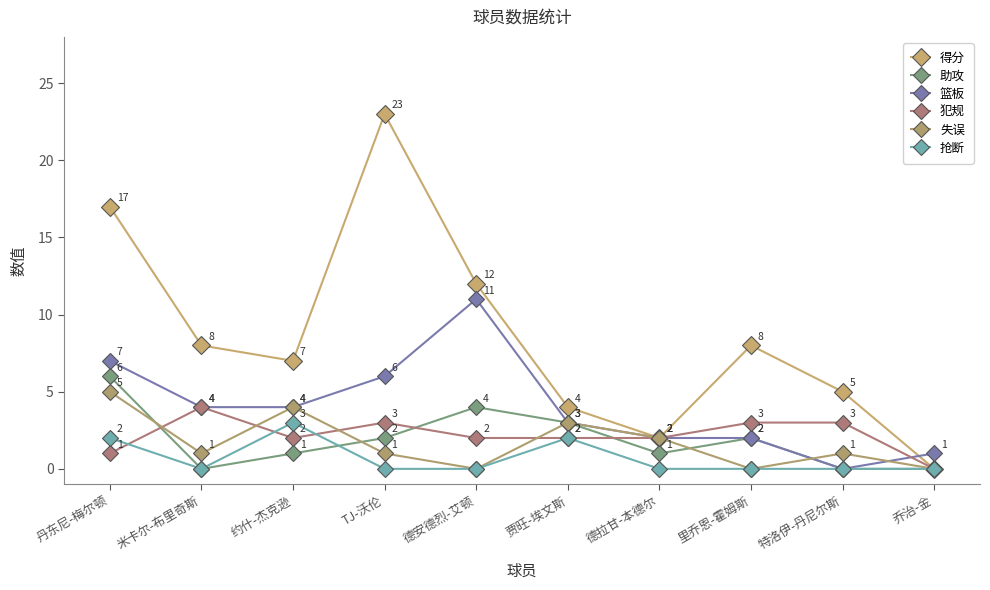

What is the maximum value shown in the chart?

23